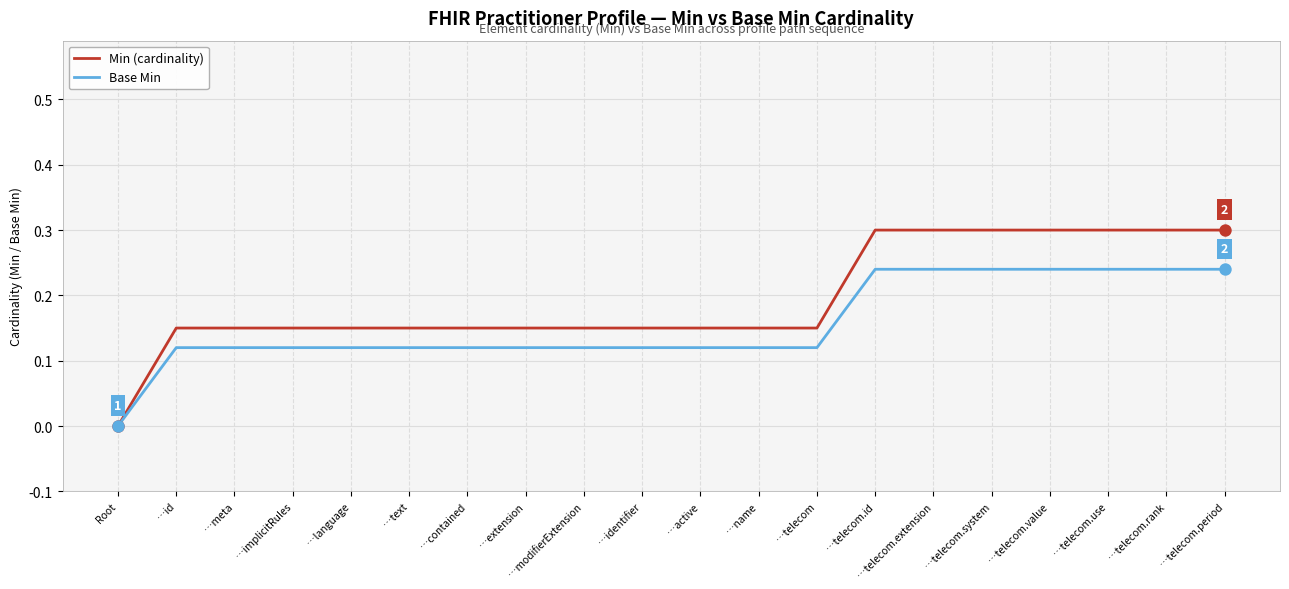

Which series has the largest range (max minus min)?

Min (cardinality)